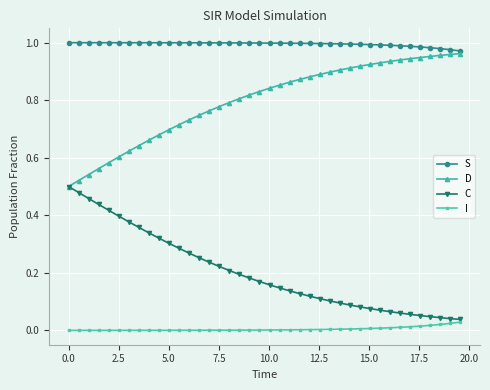

Which series has the largest total across all categories?

S